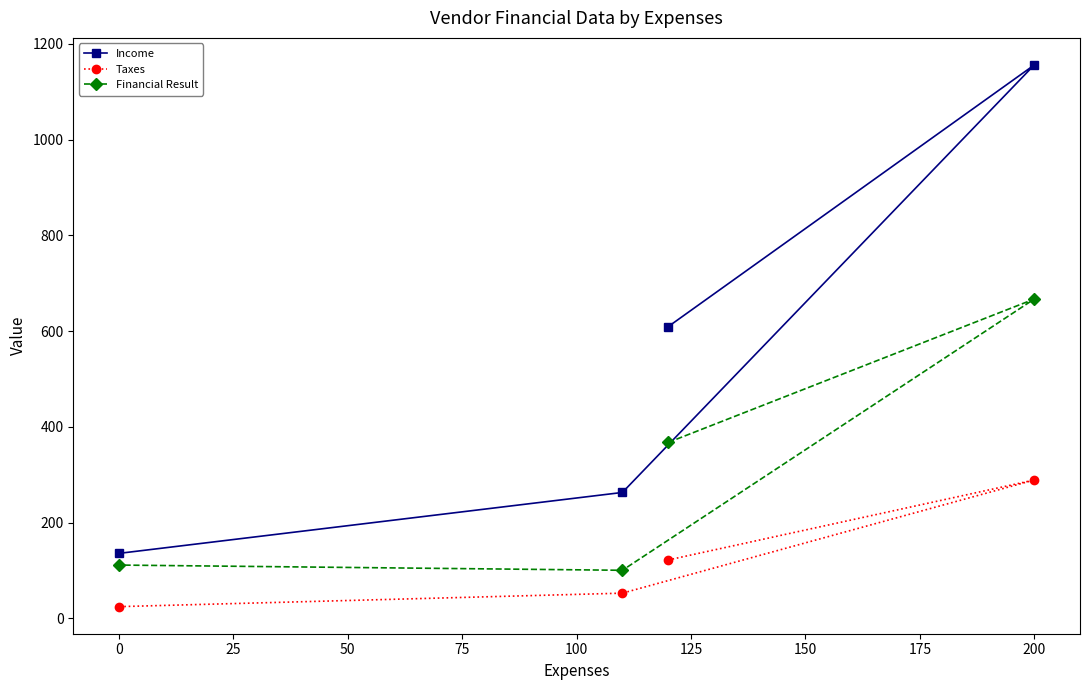

Is it true that Income equals 39.2 at 0?

False